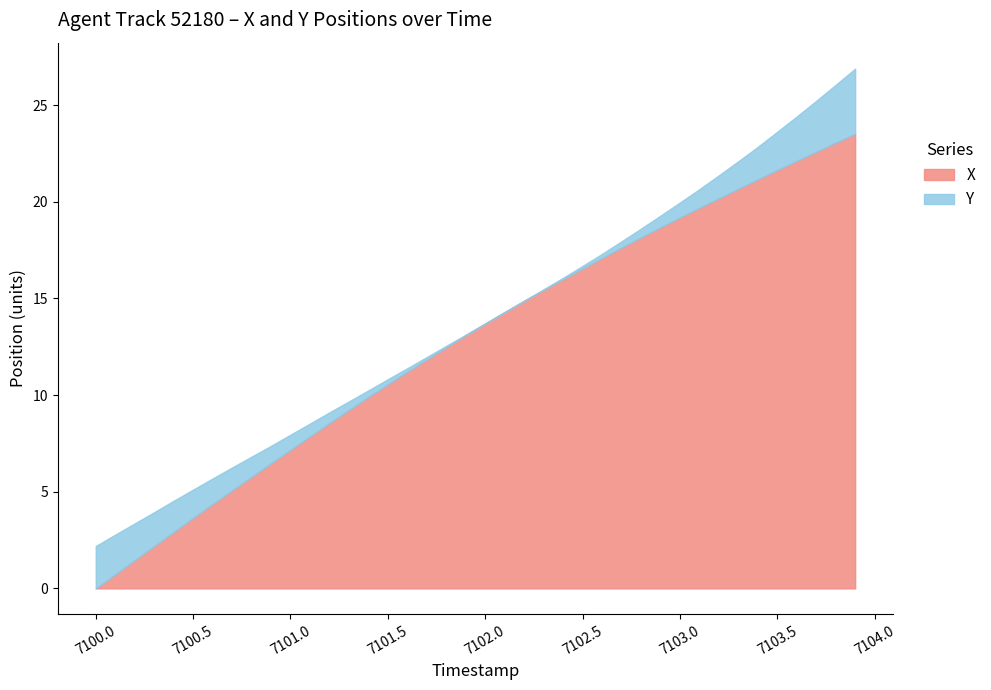

At which label does X reach its minimum?

7100.0